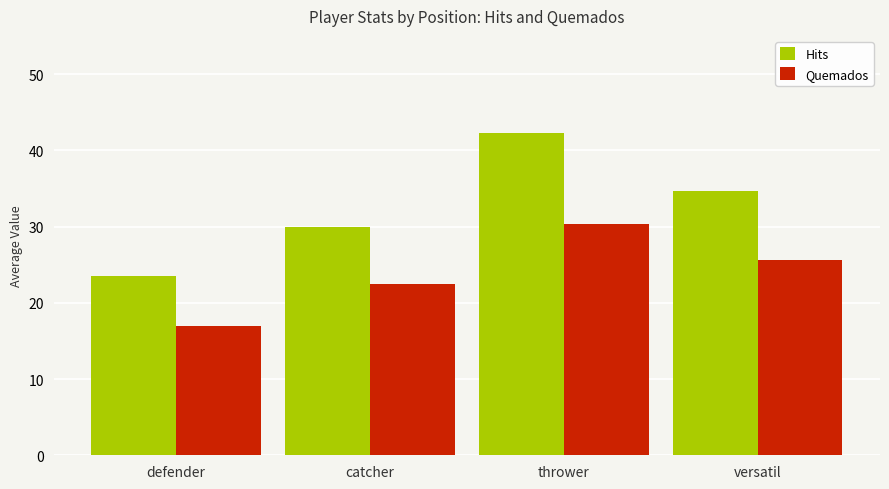

What position from the left is versatil?

4